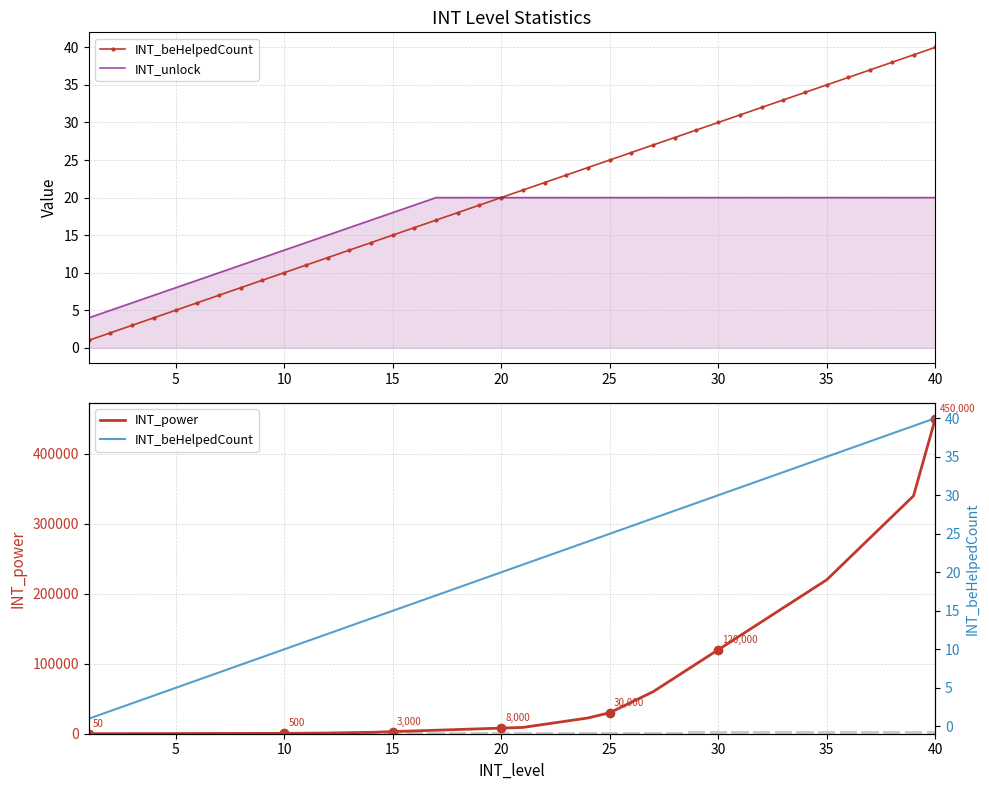

What are all the series names shown in the legend?

INT_beHelpedCount, INT_unlock, INT_power